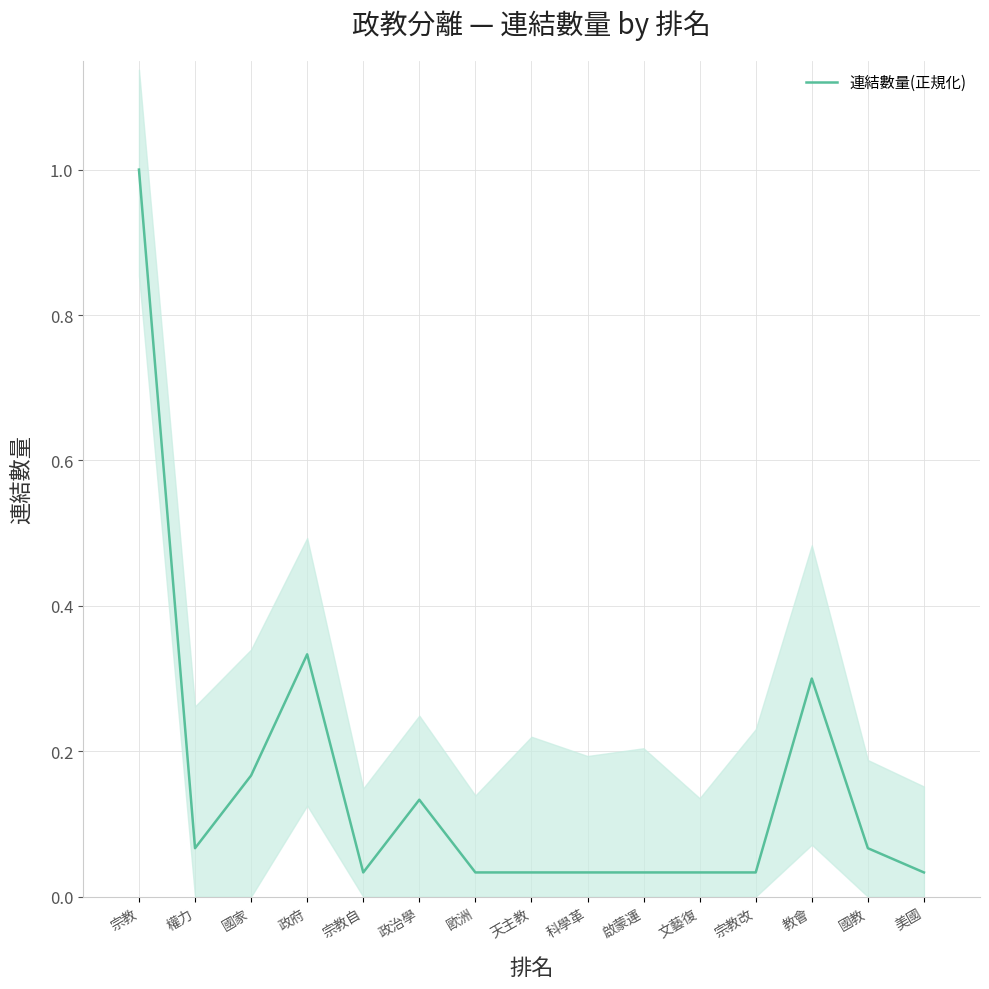

Reading right to left, extract all data points from this chart.

0.0	0.1	0.3	0.0	0.0	0.0	0.0	0.0	0.0	0.1	0.0	0.3	0.2	0.1	1.0